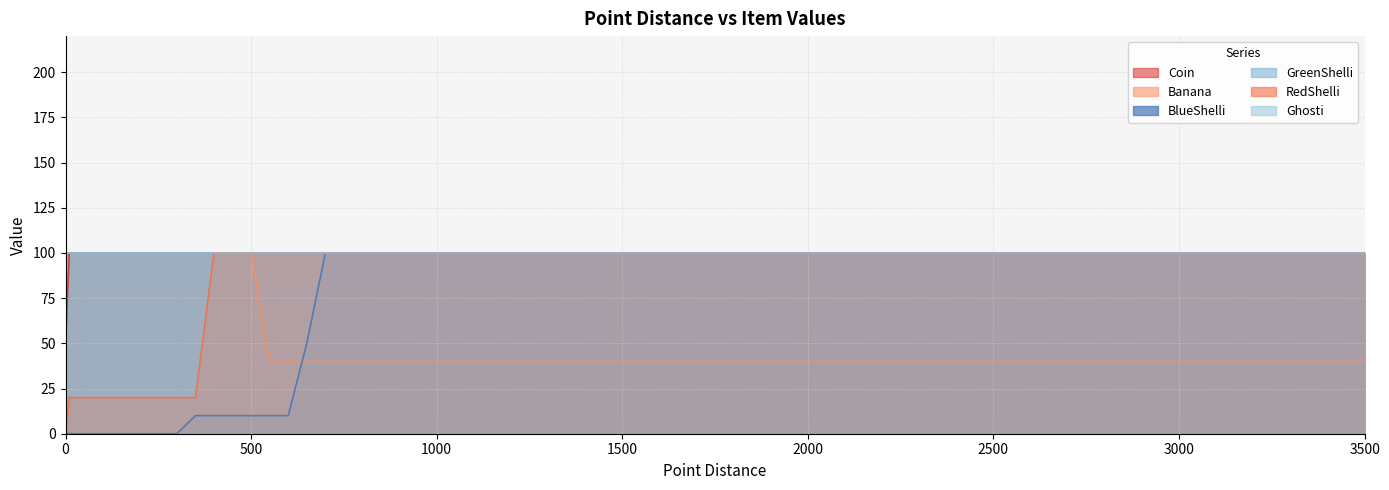

Does the chart display data point markers on the line(s)?

No